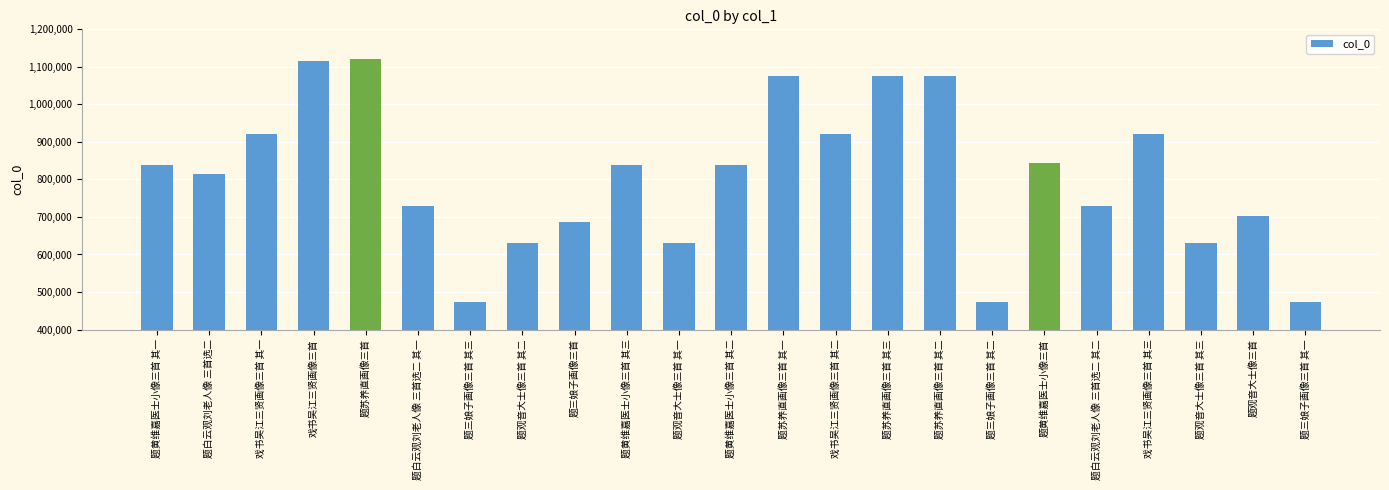

What is the smallest value displayed?

472044